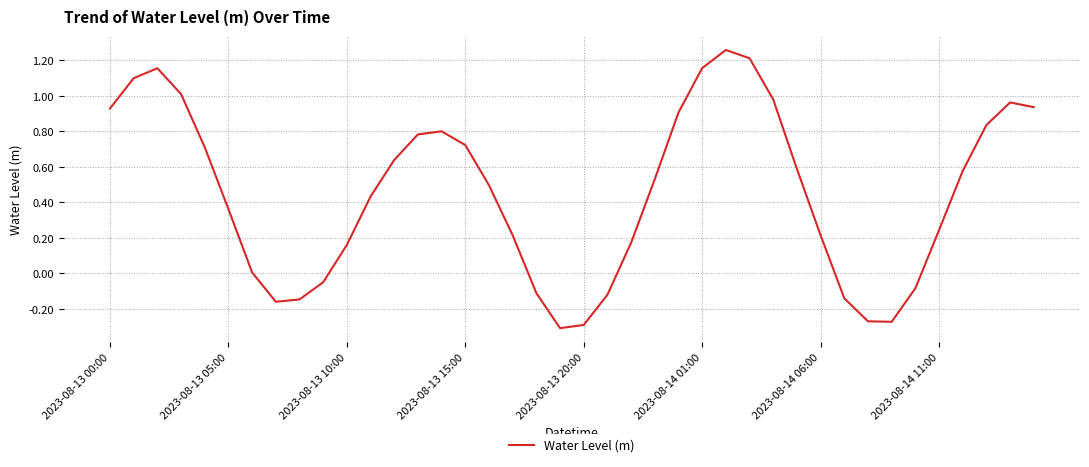

What is the difference between the maximum and minimum values?

1.6